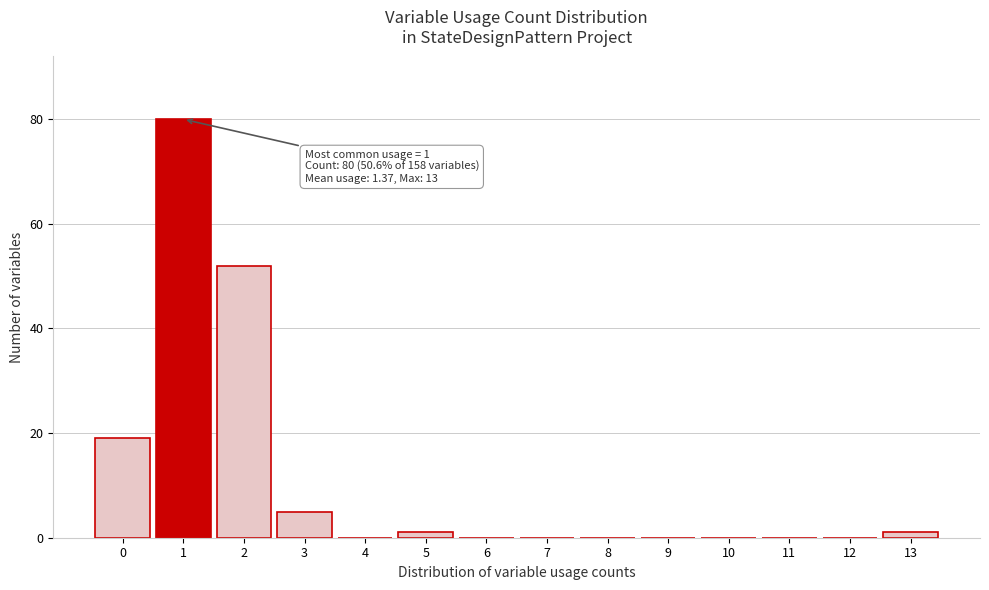

Which range on the x-axis has the tallest bar?

0.5 to 1.5